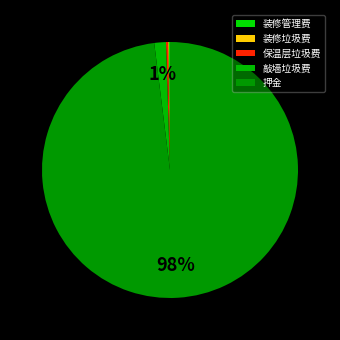

To the nearest percent, what percentage of the pie is 押金?

98%